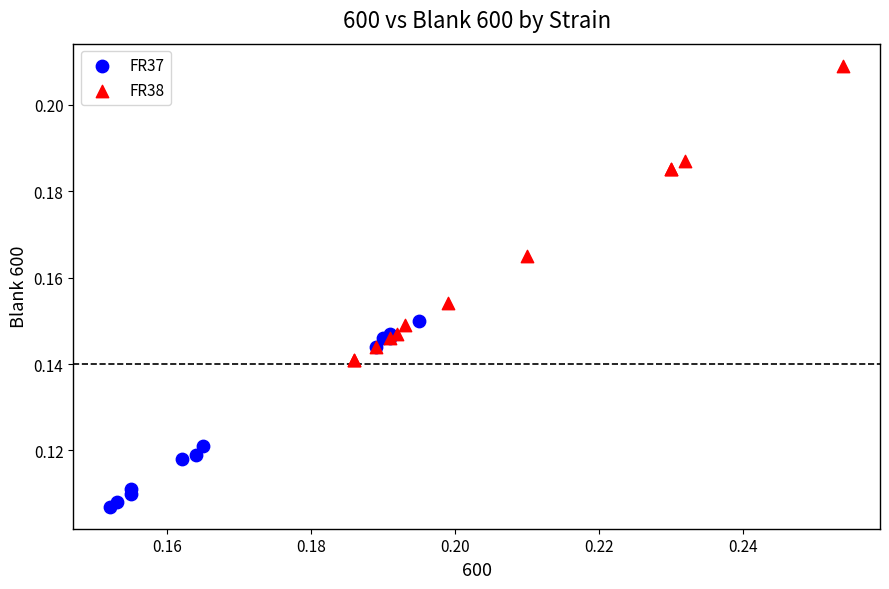

Which series contains the lowest Y value?

FR37